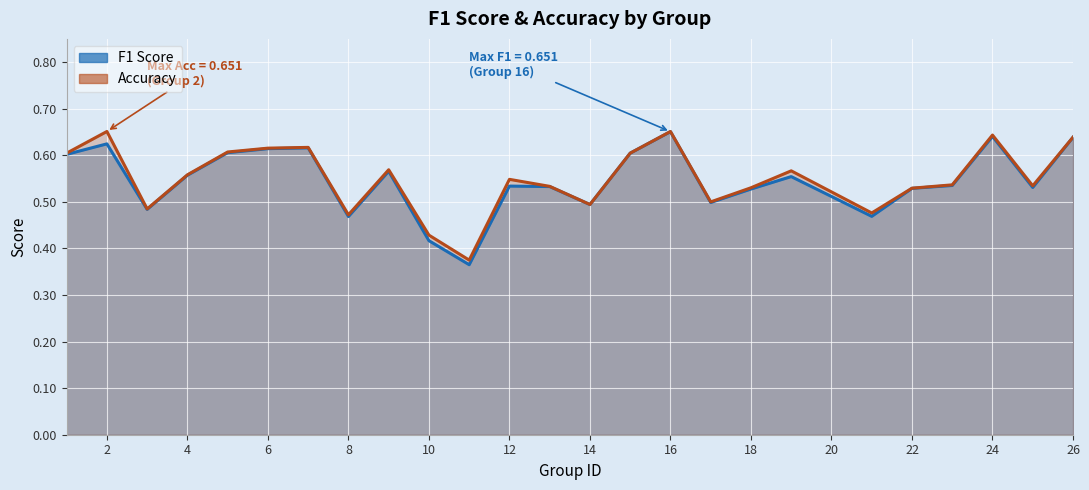

True or false: accuracy has more than 0 interior local peaks.

True